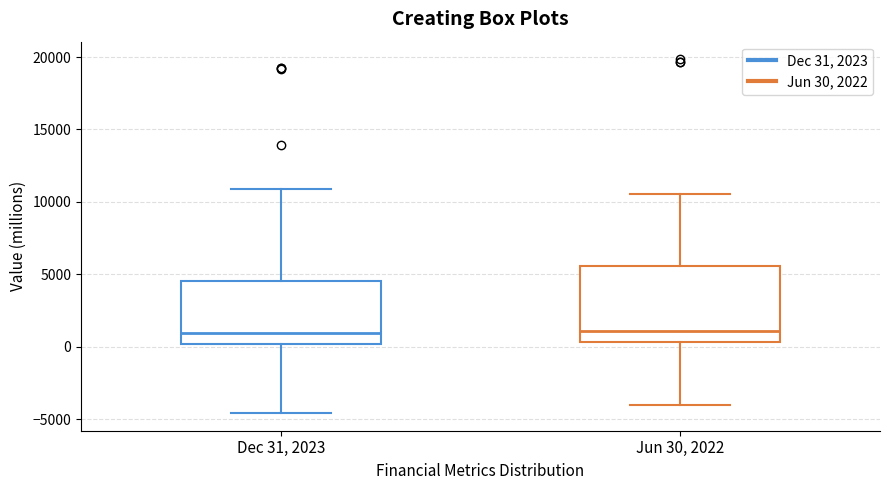

Where does the upper whisker of the box for Dec 31, 2023 end on the y-axis? The values are not printed on the chart, so give them approximately, as read against the axis.

11000